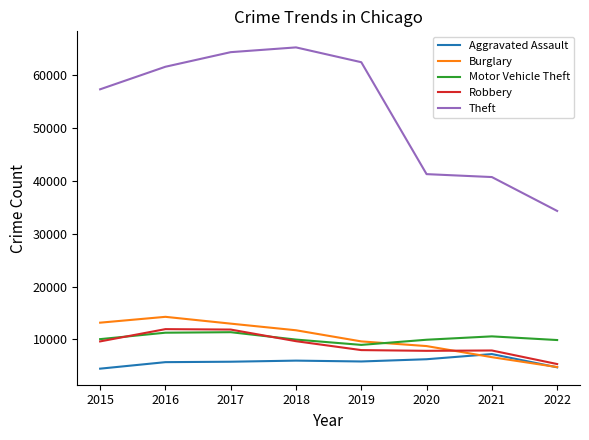

Count the number of categories in the chart.

8